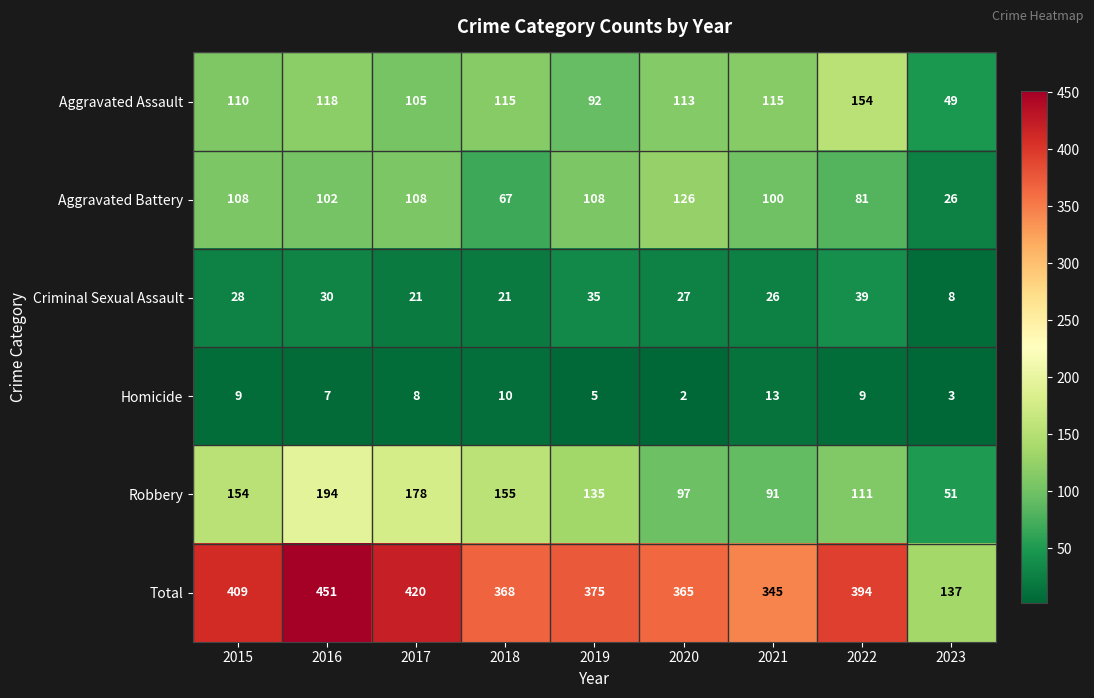

Rank the series at 2020 from lowest to highest value.

Homicide, Criminal Sexual Assault, Robbery, Aggravated Assault, Aggravated Battery, Total